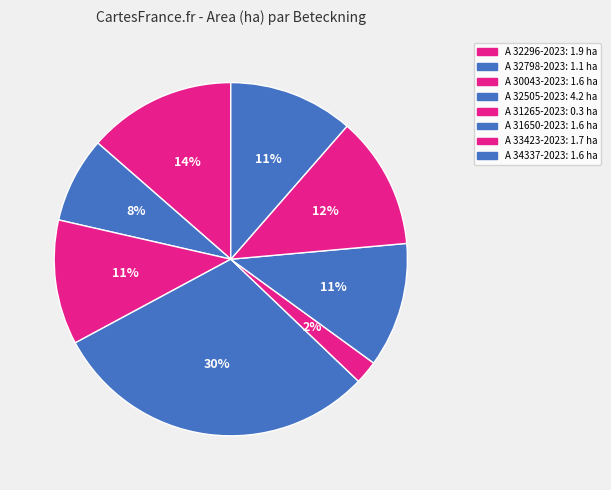

How much of the chart is everything except A 34337-2023?

88.6%